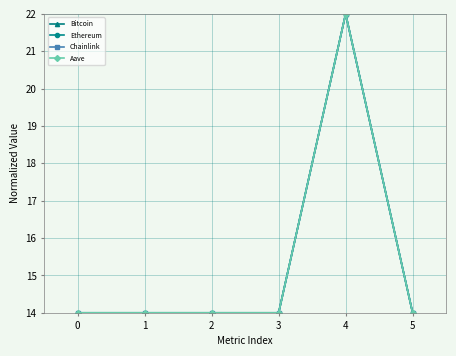

What is the maximum value shown in the chart?

22.0